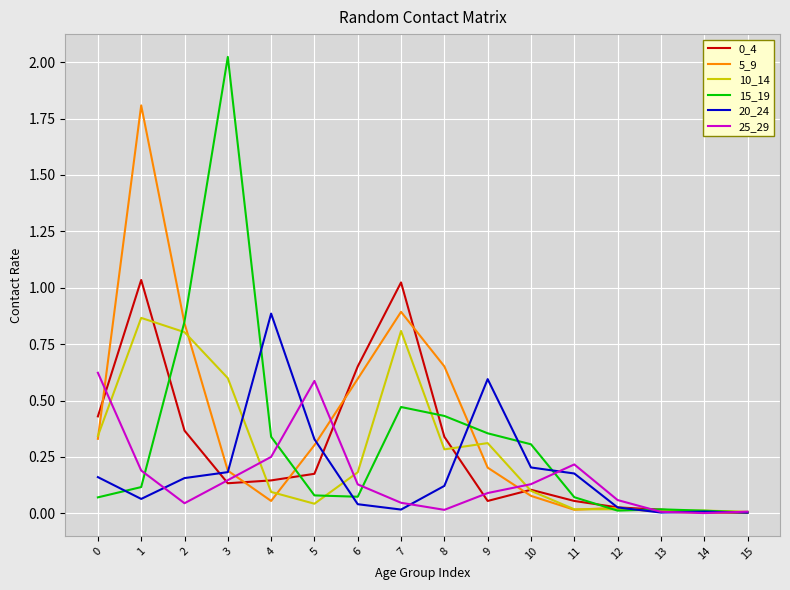

Which series has the widest spread of values?

15_19